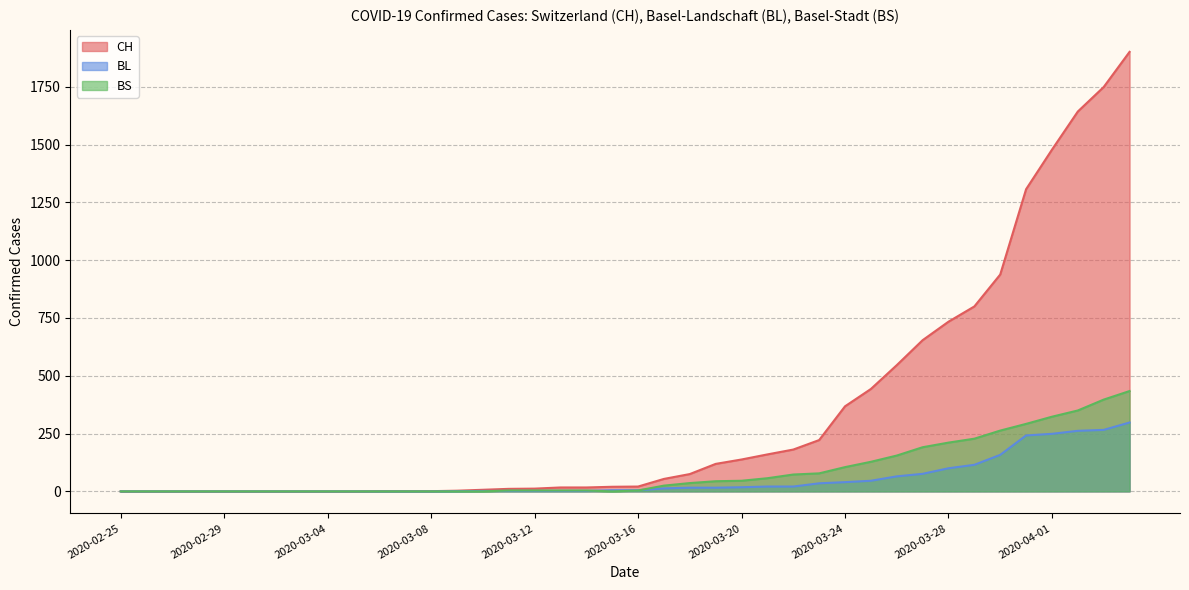

Which category has the lowest value across all series?

2020-02-25